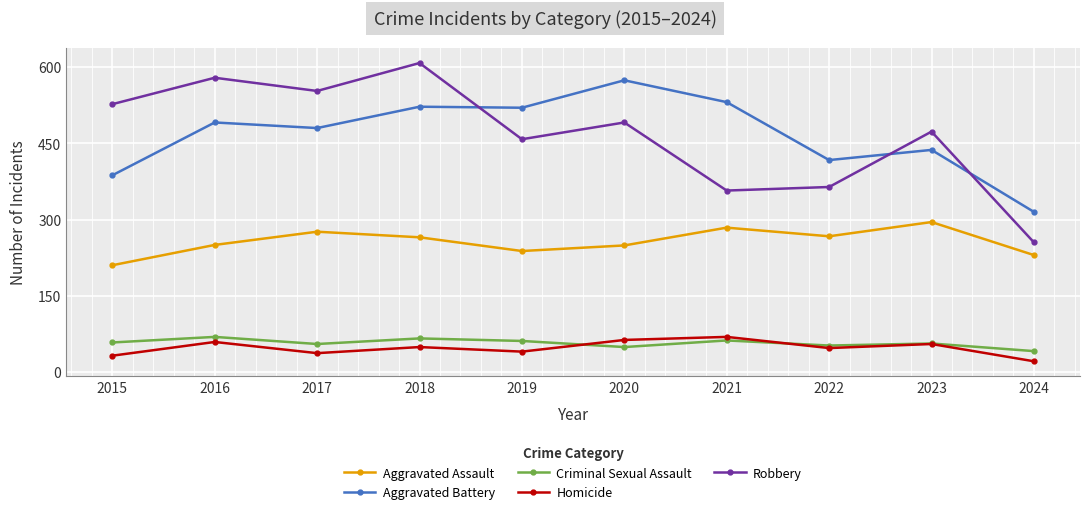

Where is the first local minimum for Aggravated Assault?

2019